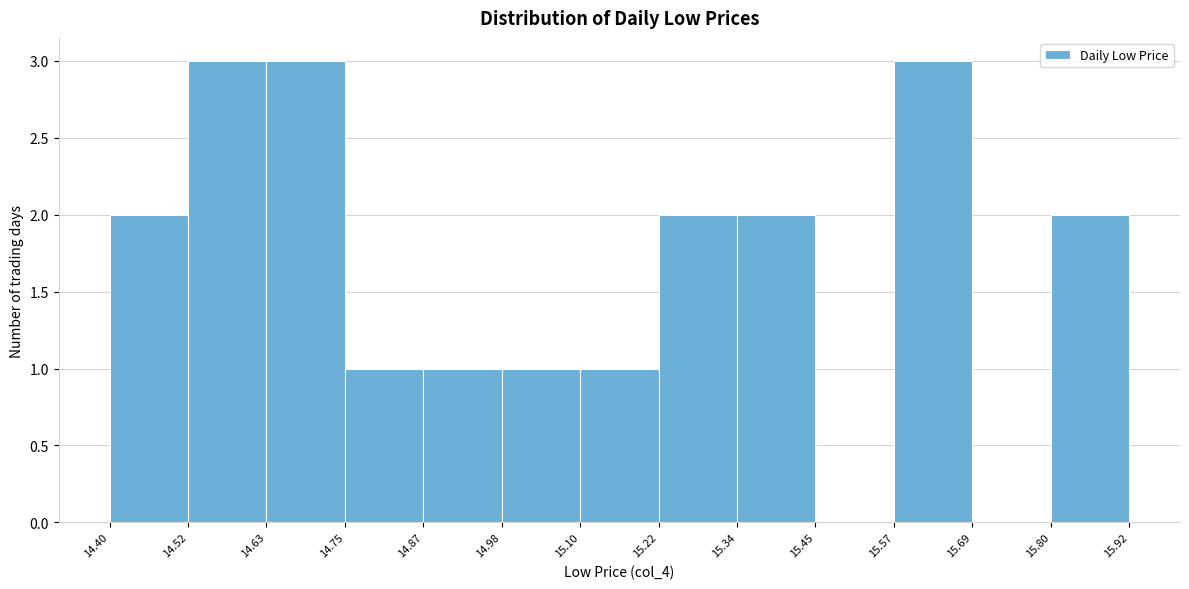

Reading left to right, transcribe this chart: for each bar, give the range it covers on the x-axis and its height. The values are not printed on the chart, so give them approximately, as read against the axis.

14.40 to 14.52: 2
14.52 to 14.63: 3
14.63 to 14.75: 3
14.75 to 14.87: 1
14.87 to 14.98: 1
14.98 to 15.10: 1
15.10 to 15.22: 1
15.22 to 15.34: 2
15.34 to 15.45: 2
15.45 to 15.57: 0
15.57 to 15.69: 3
15.69 to 15.80: 0
15.80 to 15.92: 2